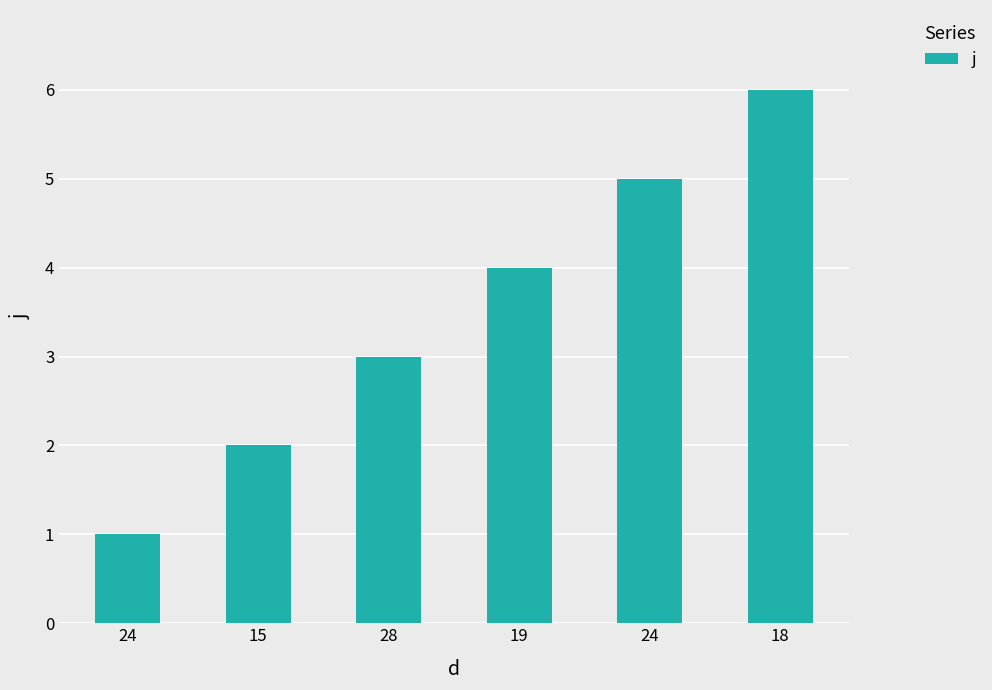

What is the difference between the values at 24 and 18?

5